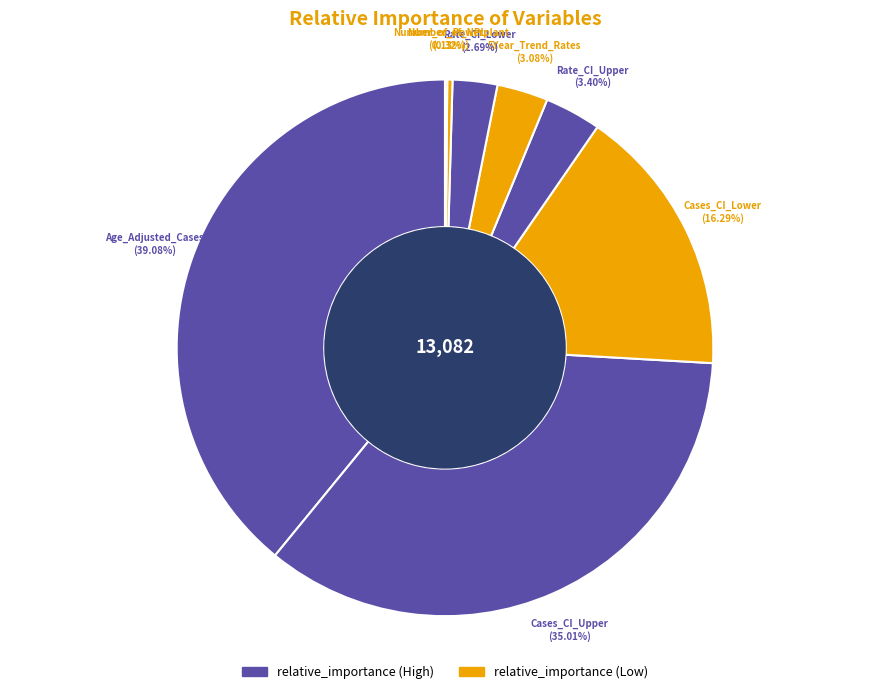

Is the sum of Cases_CI_Upper and Age_Adjusted_Cases greater than half?

Yes